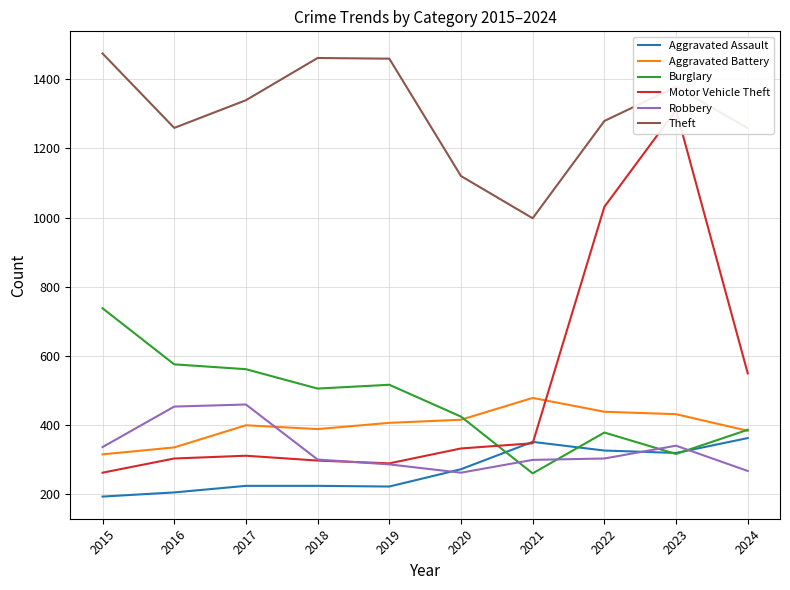

How many interior local valleys does the Burglary series have?

3